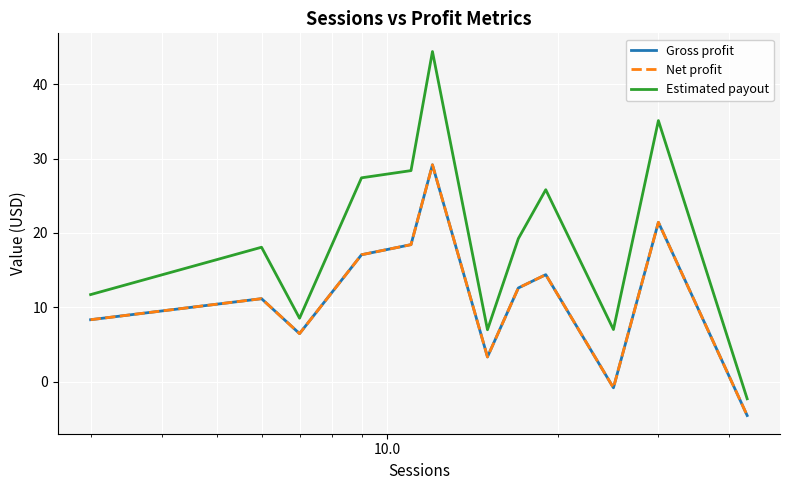

Is this an area chart (filled region under the line)?

No